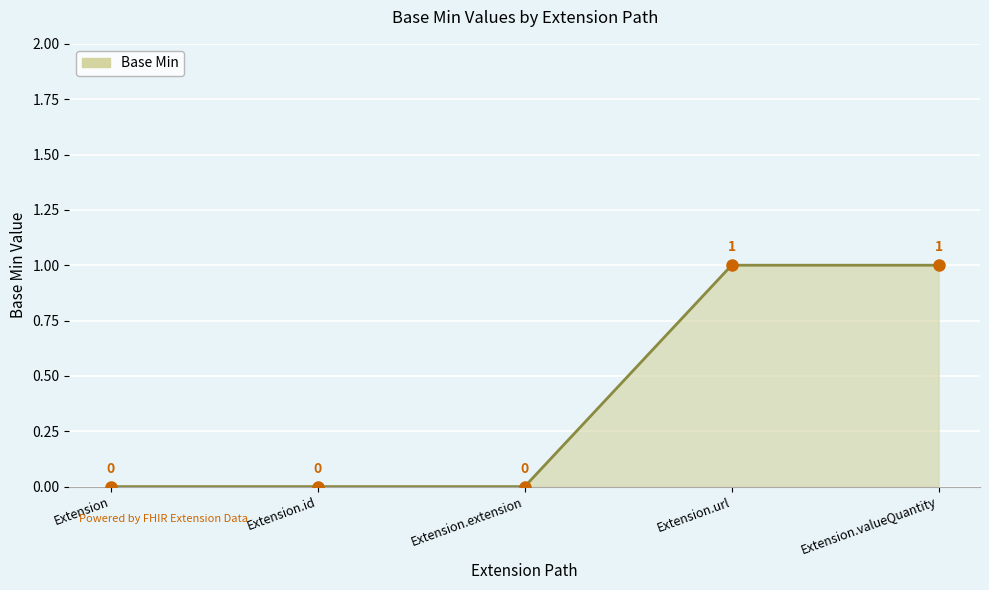

How many values are between 0 and 1?

5